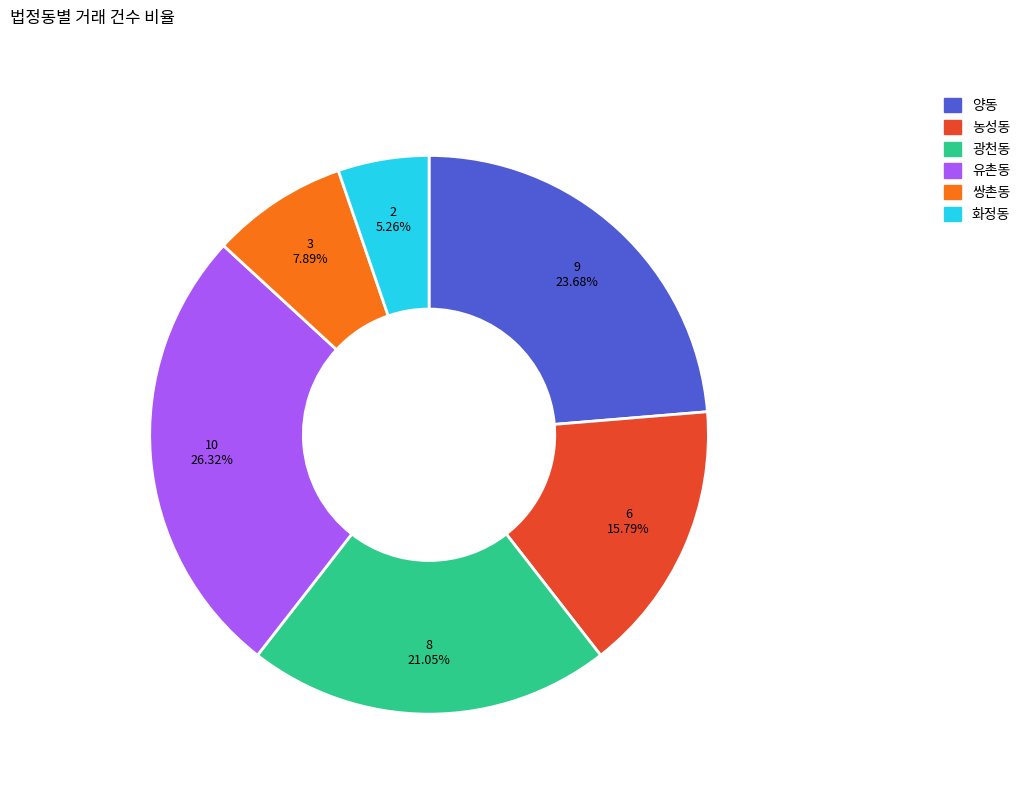

Is there a majority slice in this chart?

No